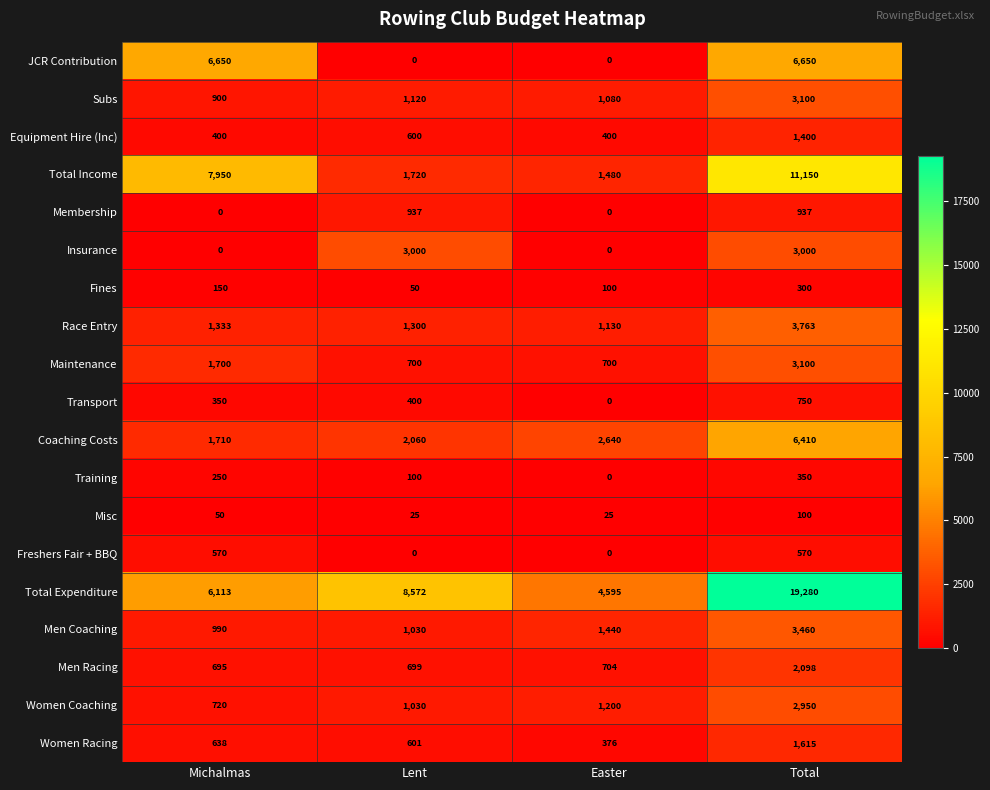

What is the difference between the maximum and minimum values in the Freshers Fair + BBQ series?

570